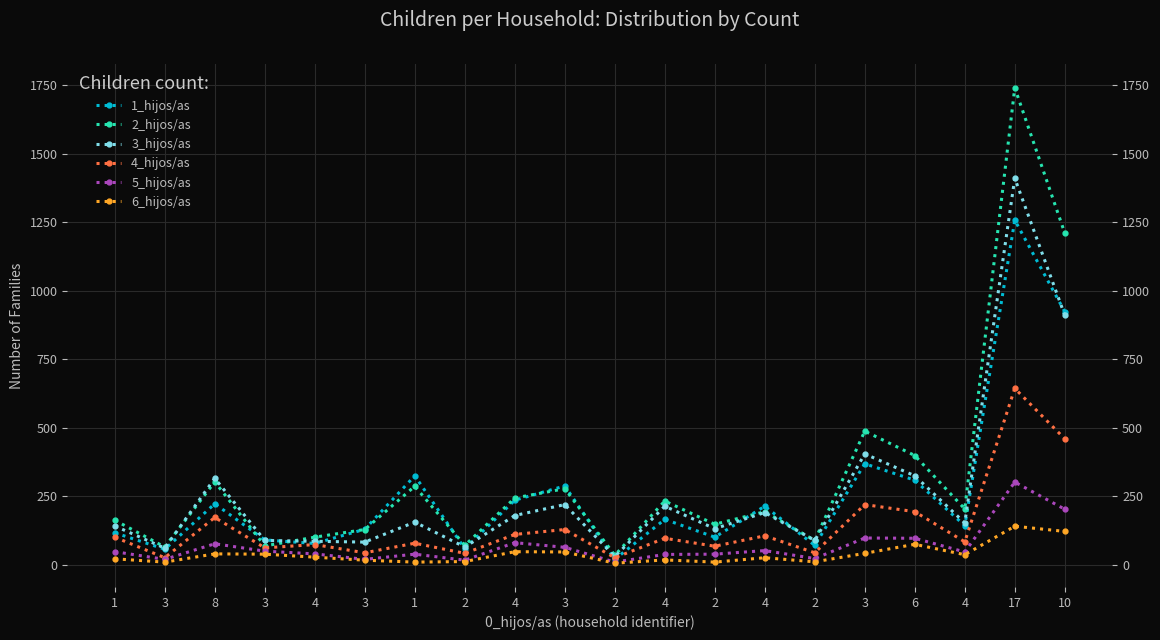

Between 4 and 10, which series saw the biggest shift?

2_hijos/as